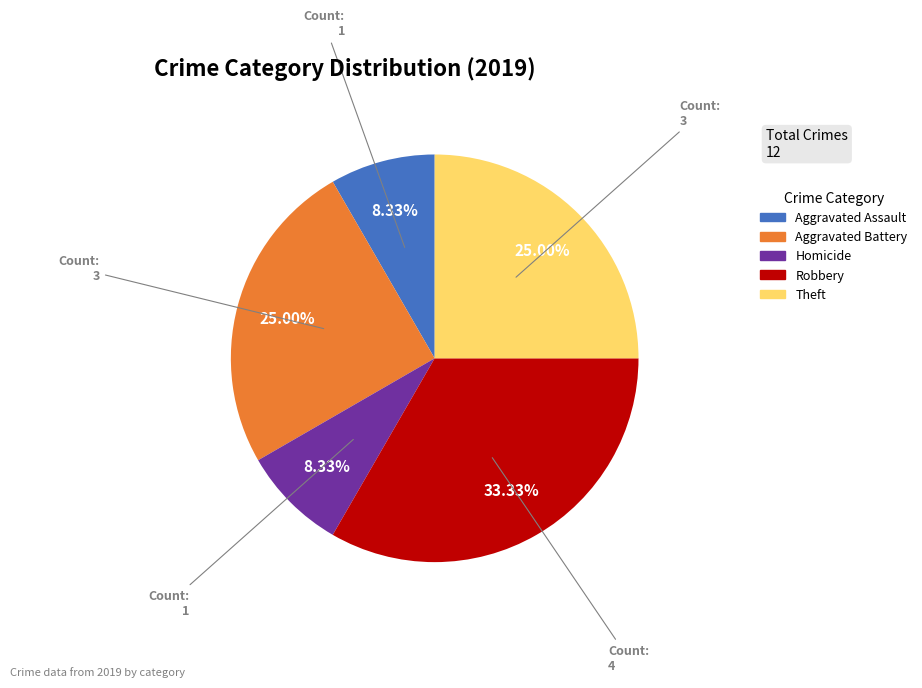

Is there a majority slice in this chart?

No